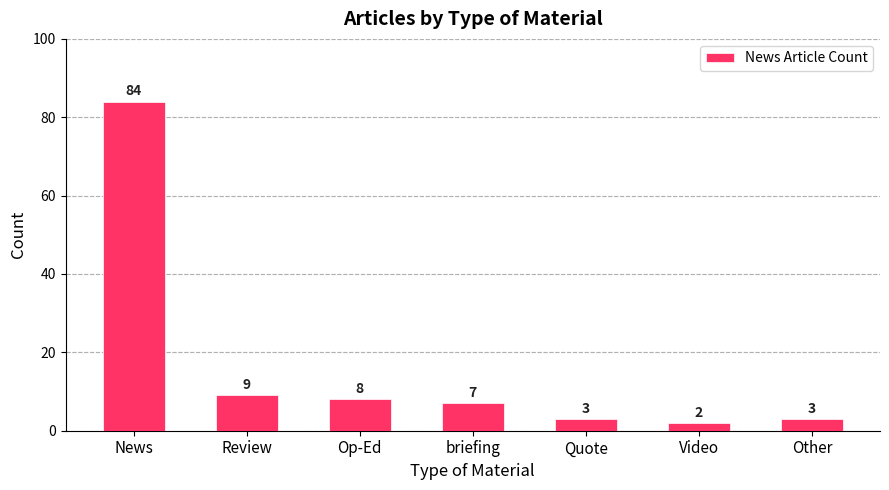

What is the average value?

17